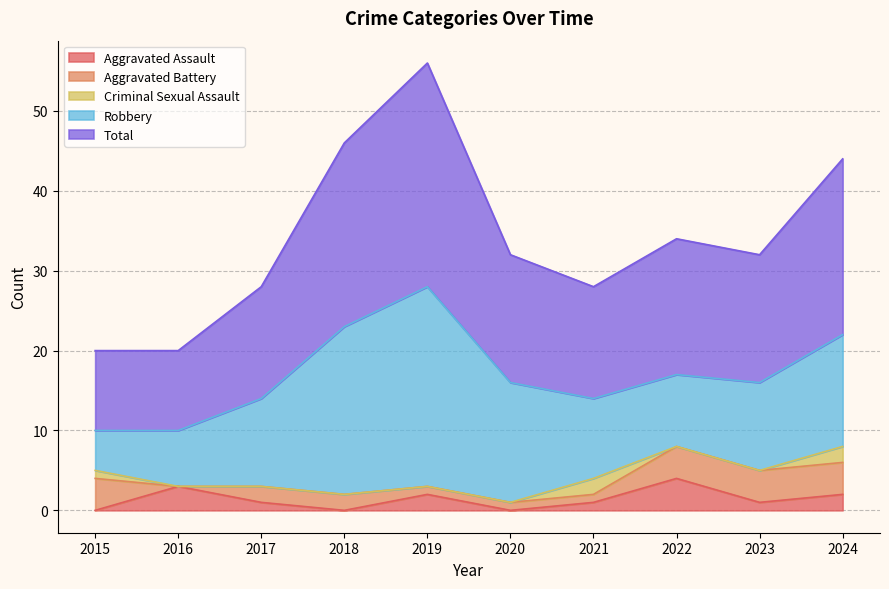

Reading left to right, what are all the values shown in this chart?

Aggravated Assault: 0	3	1	0	2	0	1	4	1	2
Aggravated Battery: 4	0	2	2	1	1	1	4	4	4
Criminal Sexual Assault: 1	0	0	0	0	0	2	0	0	2
Robbery: 5	7	11	21	25	15	10	9	11	14
Total: 10	10	14	23	28	16	14	17	16	22